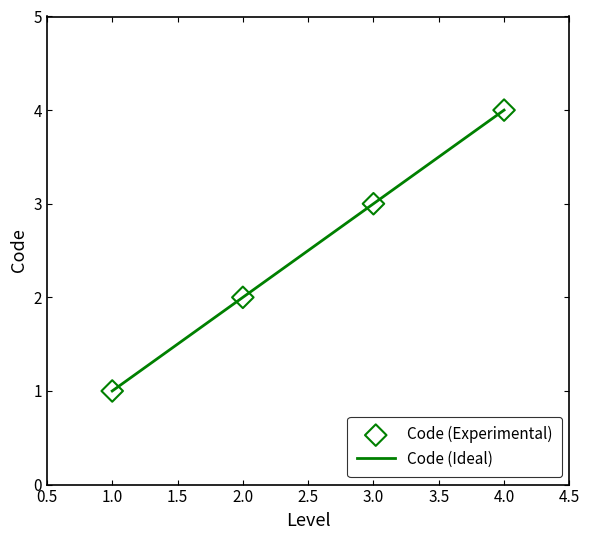

Approximately how many times larger is the value at 4 compared to 2?

2.0